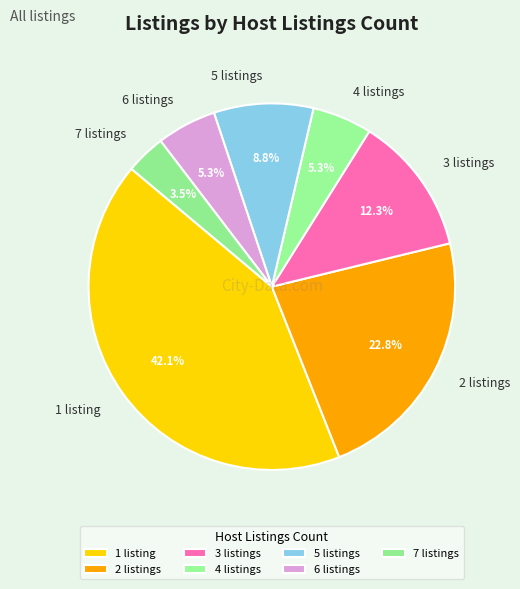

What percentage do 7 listings and 3 listings together represent?

15.8%